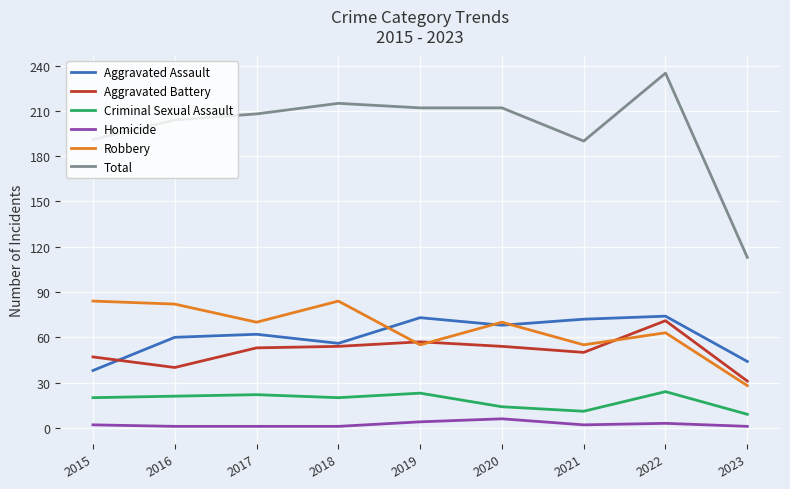

Which series has the widest spread of values?

Total